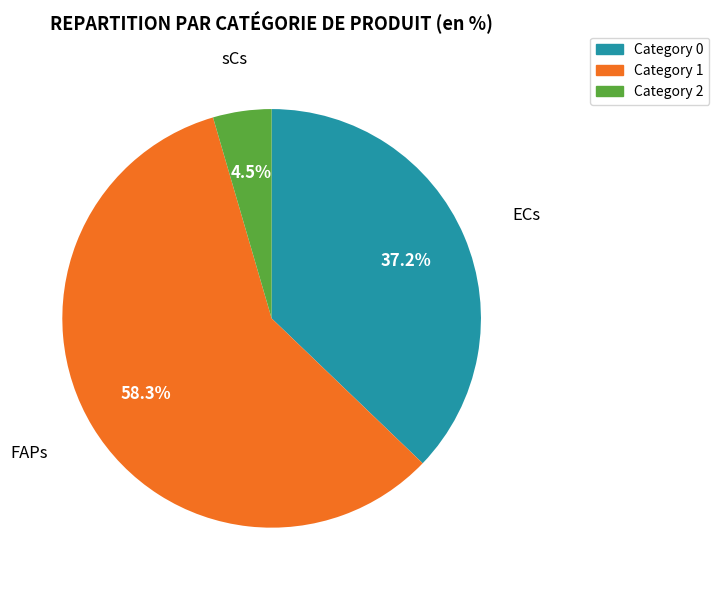

Rank the categories by value from lowest to highest.

sCs, ECs, FAPs